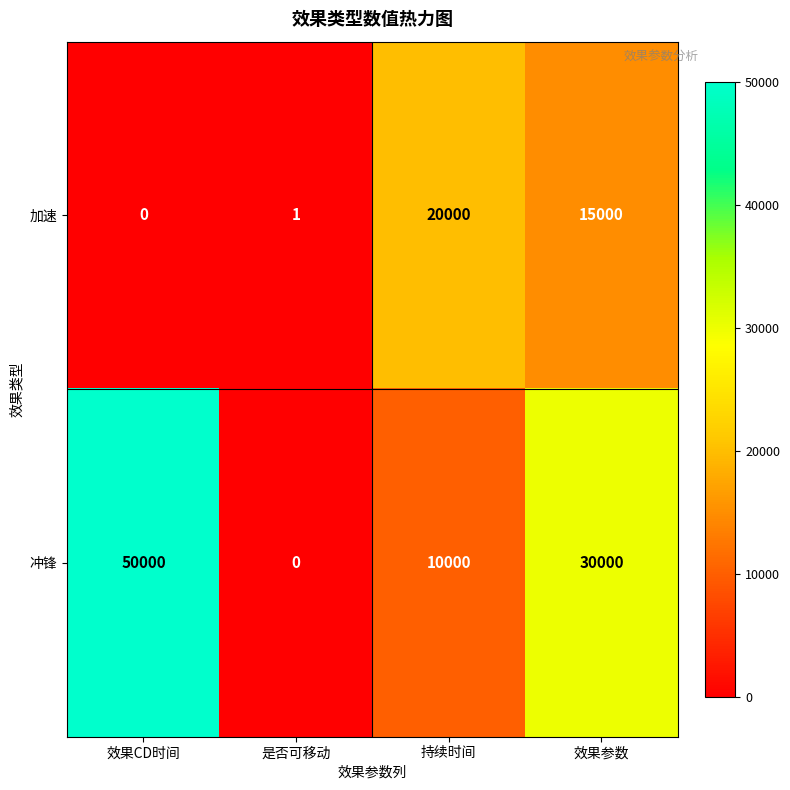

Reading left to right, transcribe all the data shown in this chart.

加速: 效果CD时间=0	是否可移动=1	持续时间=20000	效果参数=15000
冲锋: 效果CD时间=50000	是否可移动=0	持续时间=10000	效果参数=30000